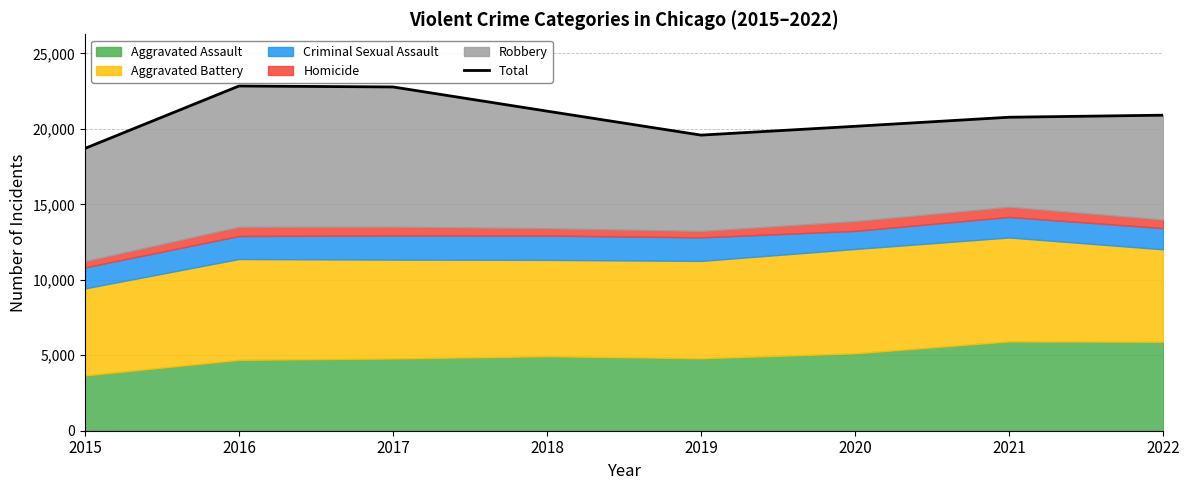

The chart shows a value of 20172 at 2020. True or false?

True